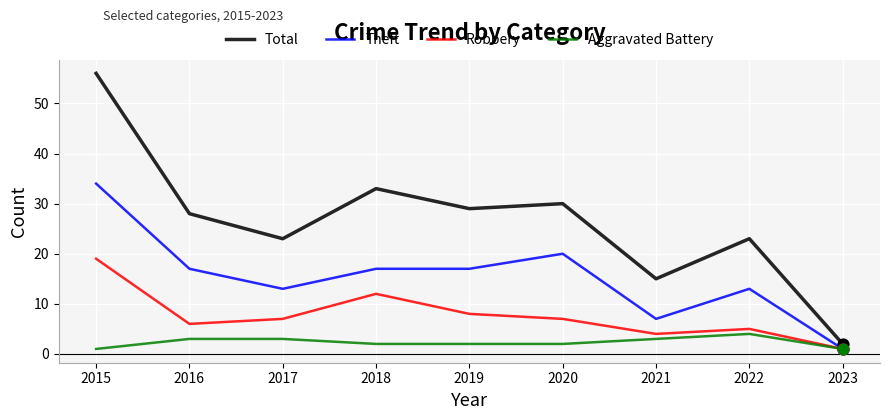

Between 2019 and 2021, which series saw the biggest shift?

Total